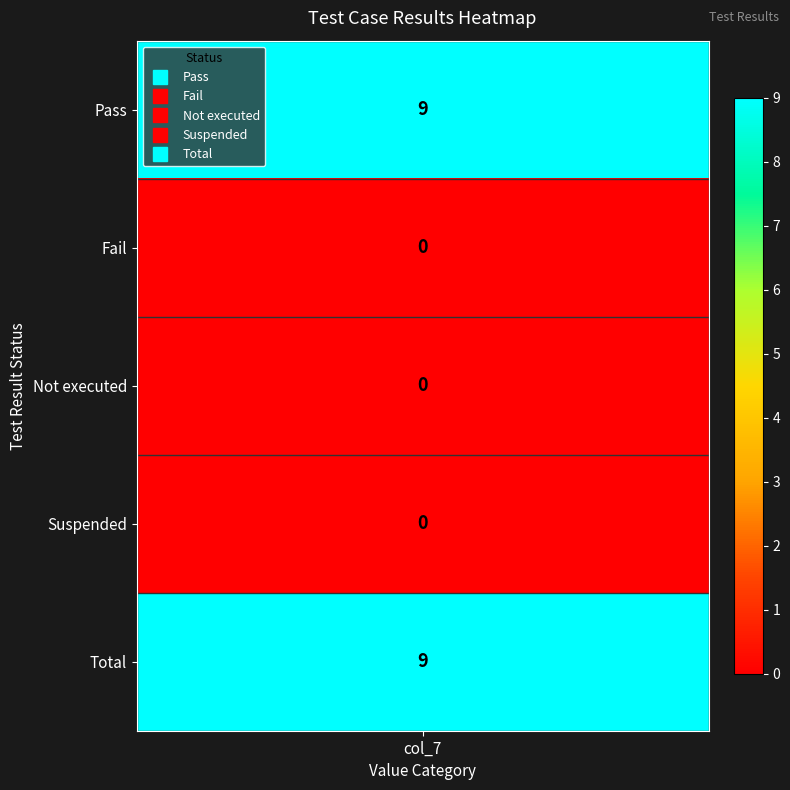

Is the value of Fail at 2 greater than the value of Pass at 3?

No